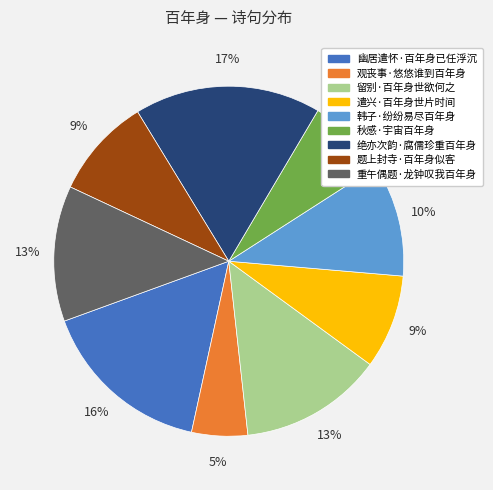

How many segments does this pie chart have?

9